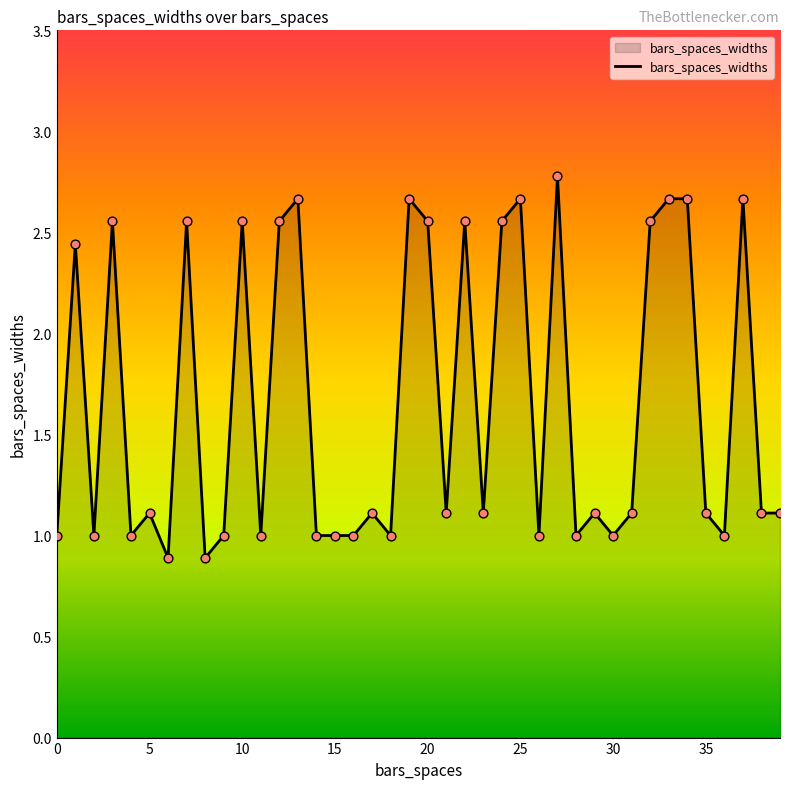

What is the difference between the maximum and minimum values?

1.9